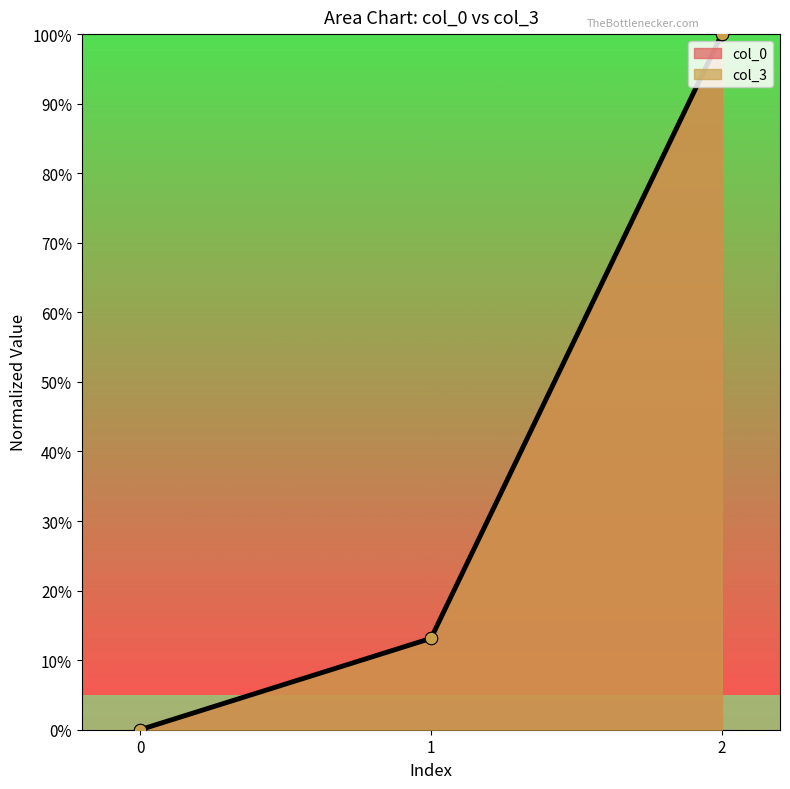

Which series contains the lowest Y value?

col_0